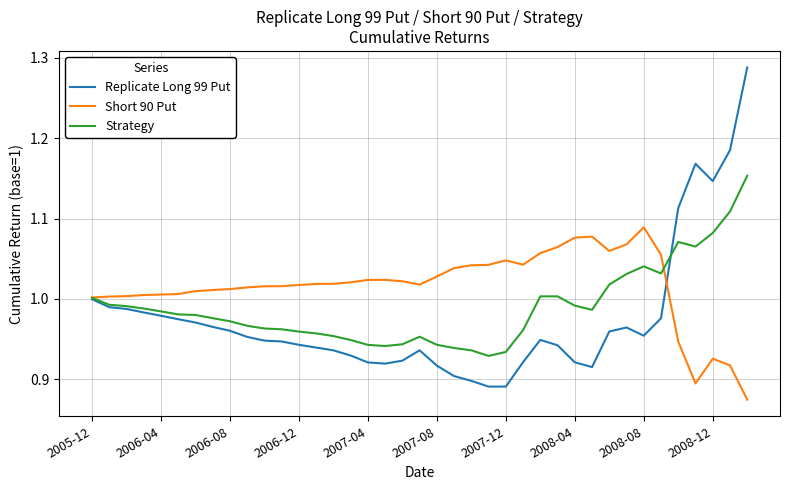

Rank the series by their average value, from lowest to highest.

Replicate Long 99 Put, Strategy, Short 90 Put